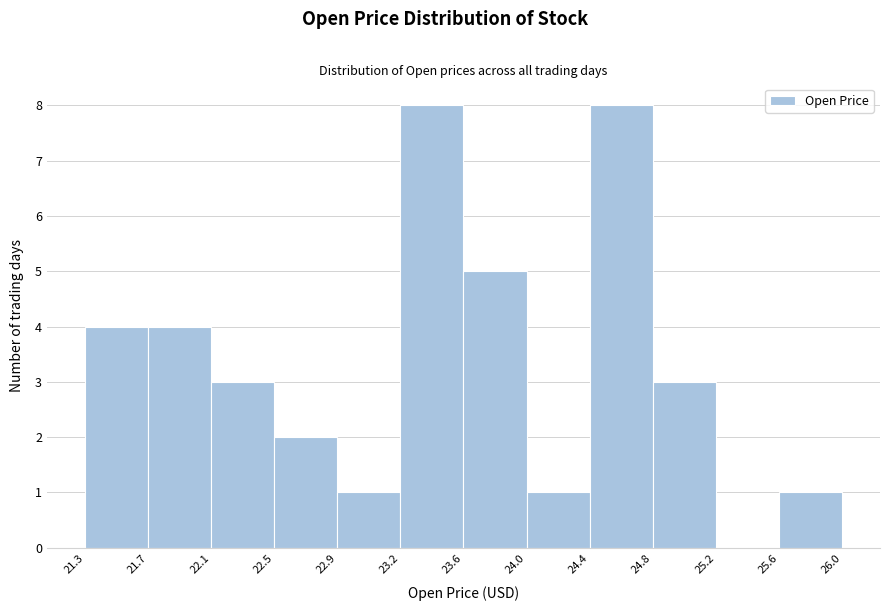

Reading left to right, transcribe this chart: for each bar, give the range it covers on the x-axis and its height. The values are not printed on the chart, so give them approximately, as read against the axis.

21.3 to 21.7: 4
21.7 to 22.1: 4
22.1 to 22.5: 3
22.5 to 22.9: 2
22.9 to 23.2: 1
23.2 to 23.6: 8
23.6 to 24.0: 5
24.0 to 24.4: 1
24.4 to 24.8: 8
24.8 to 25.2: 3
25.2 to 25.6: 0
25.6 to 26.0: 1